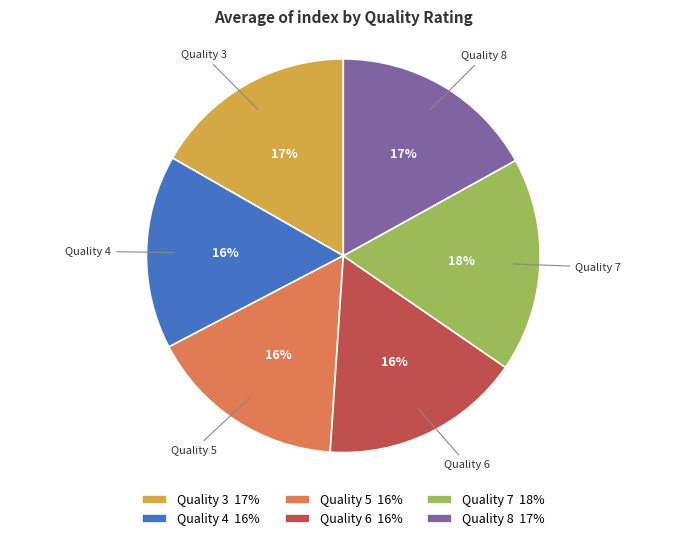

Is there a majority slice in this chart?

No